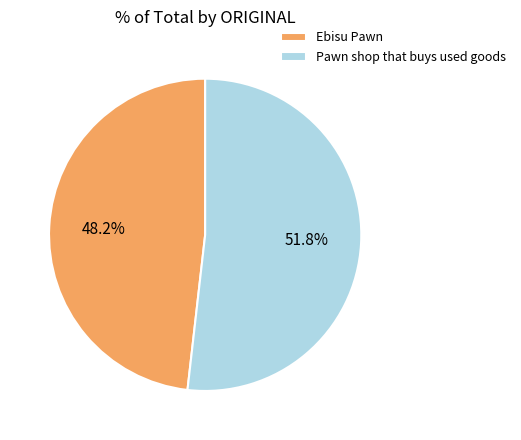

What is the ratio of the value at Ebisu Pawn to the value at Pawn shop that buys used goods?

0.9